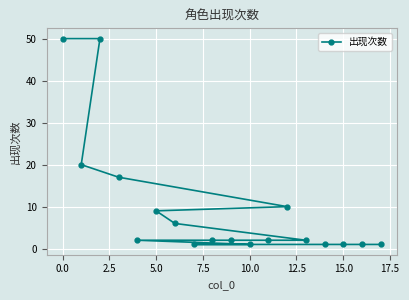

What is the difference between the second highest and minimum values?

49